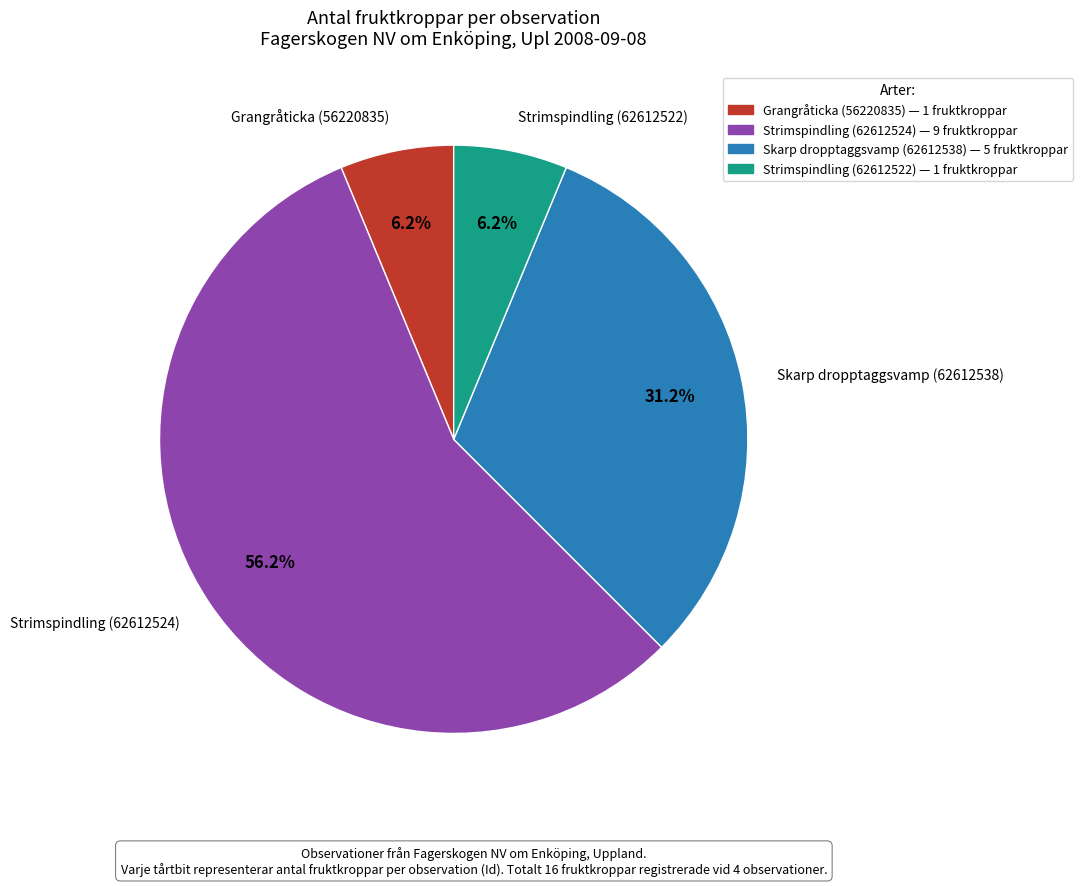

Which has a higher value, Grangråticka (56220835) or Skarp dropptaggsvamp (62612538)?

Skarp dropptaggsvamp (62612538)